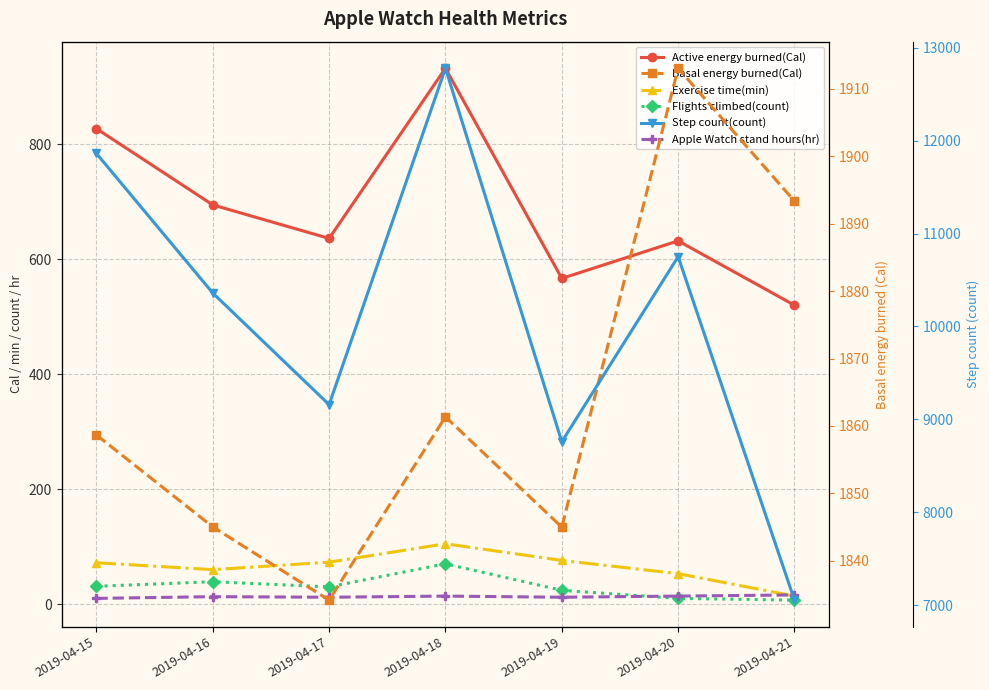

Between 2019-04-19 and 2019-04-20, which is larger?

2019-04-20